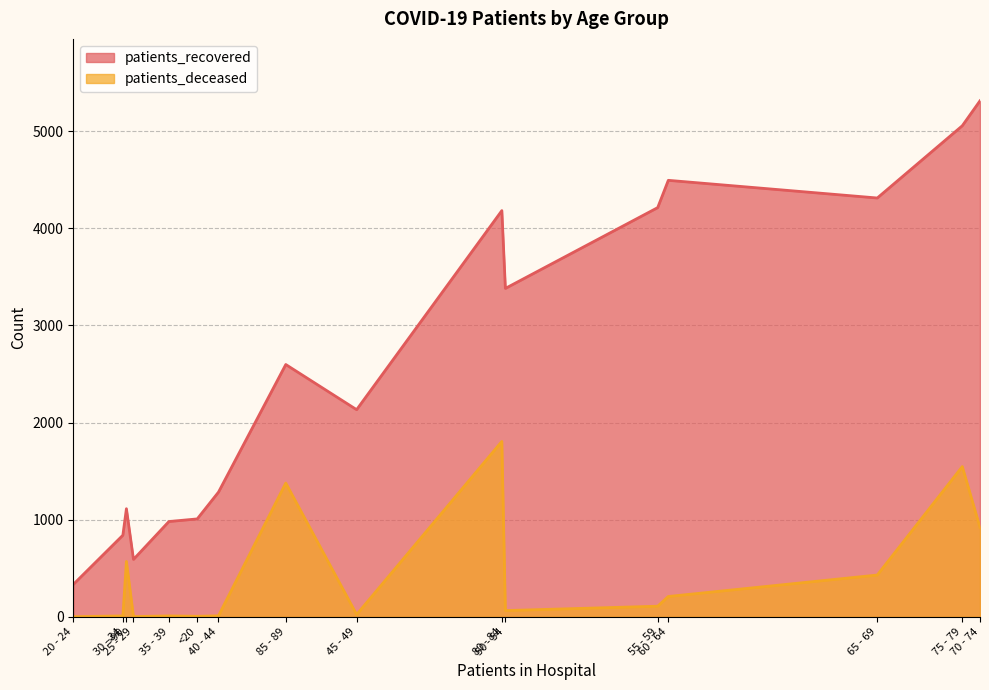

Between 25 - 29 and 85 - 89, which series saw the biggest shift?

patients_recovered